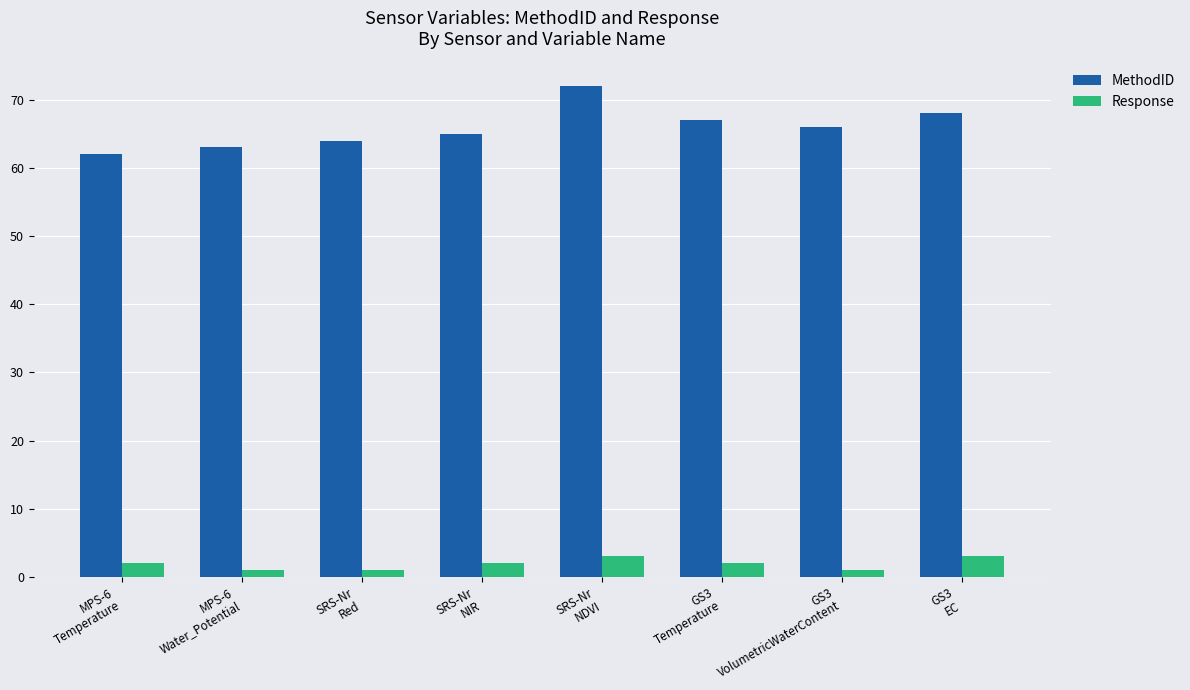

What are all the series names shown in the legend?

MethodID, Response